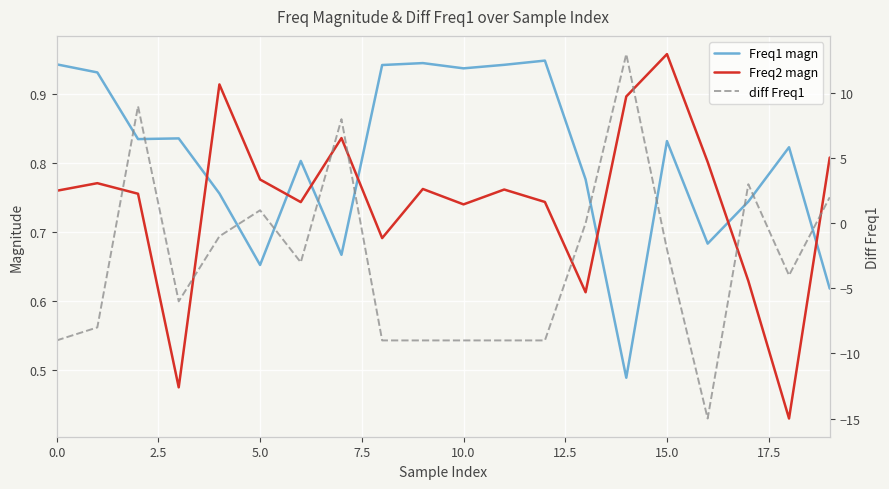

Which has a higher value, 16 or 15?

15